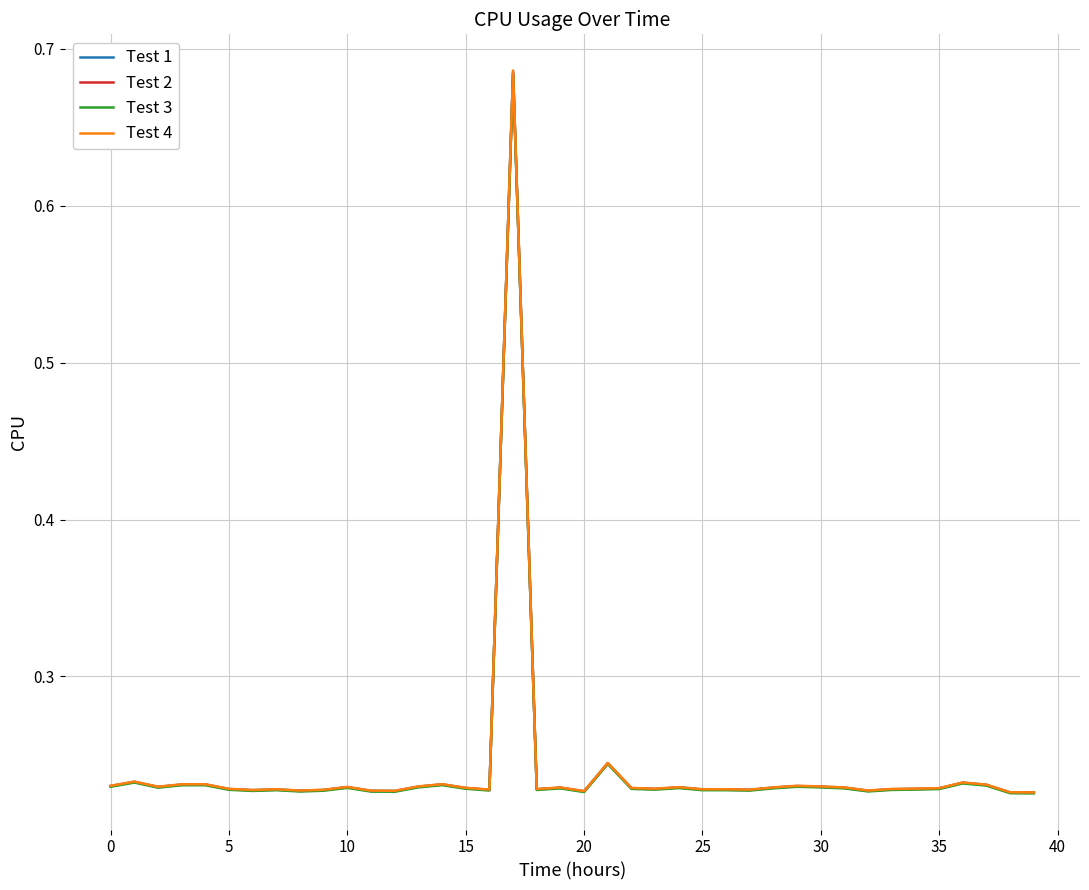

Rank the series by their average value, from highest to lowest.

Test 4, Test 1, Test 2, Test 3